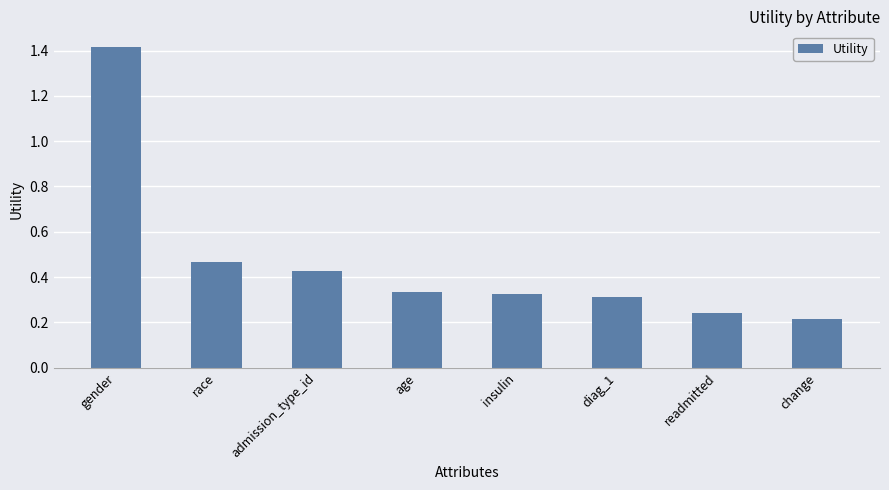

What is the maximum value shown in the chart?

1.4